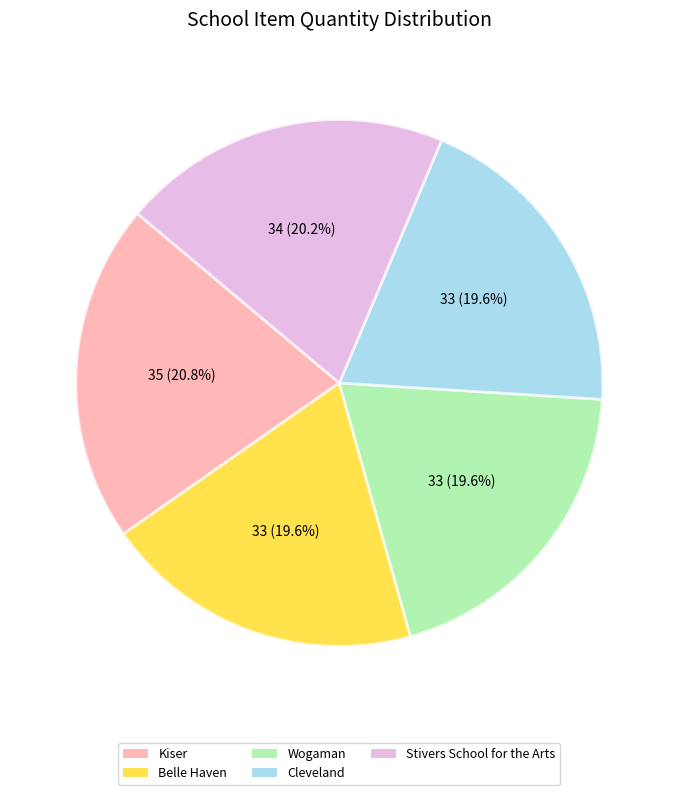

Is there a majority slice in this chart?

No